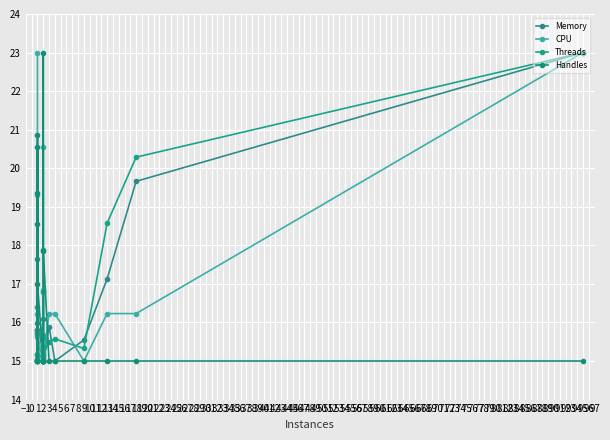

Which series has the largest total across all categories?

CPU